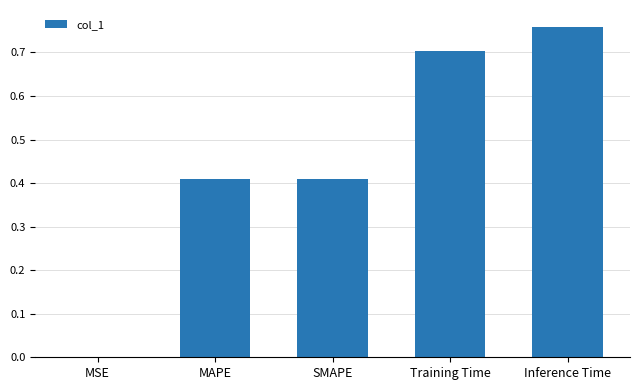

What is the change in value from SMAPE to Inference Time?

+0.4